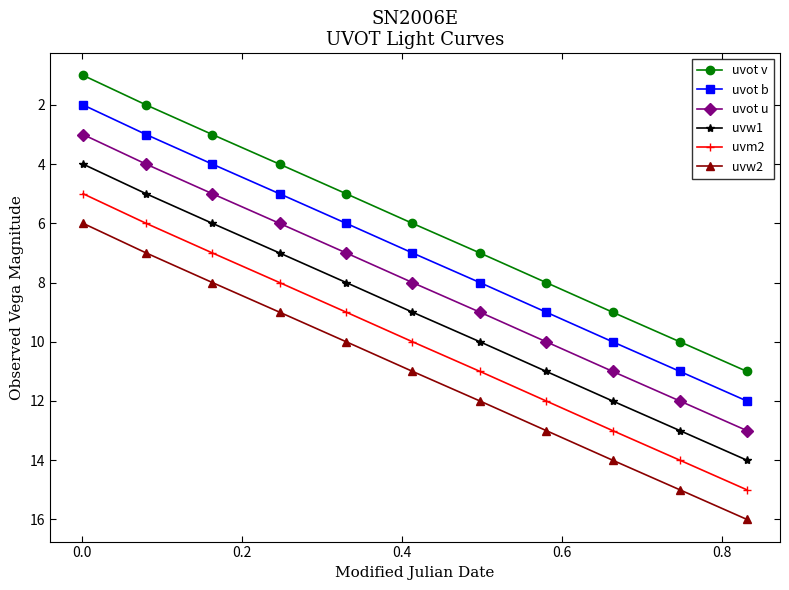

True or false: uvot v and uvot b cross at least once.

False